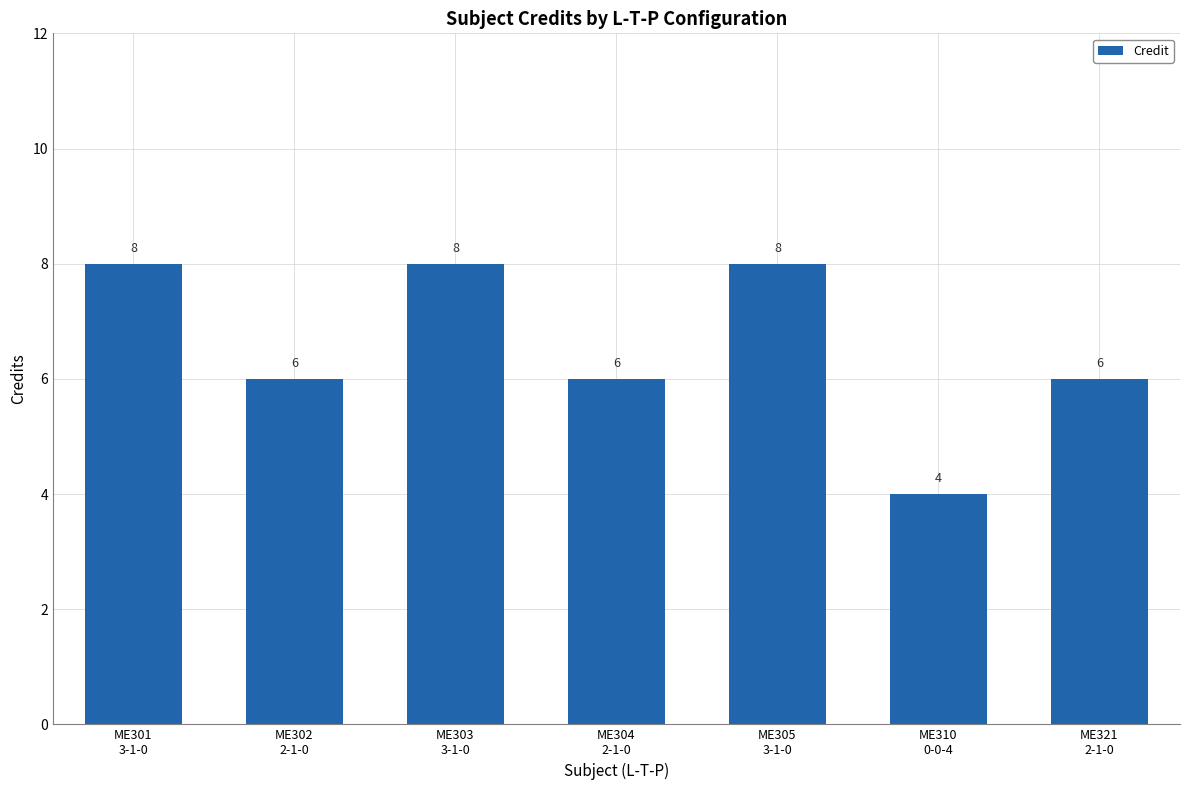

Count the values in the range 6 to 8.

6